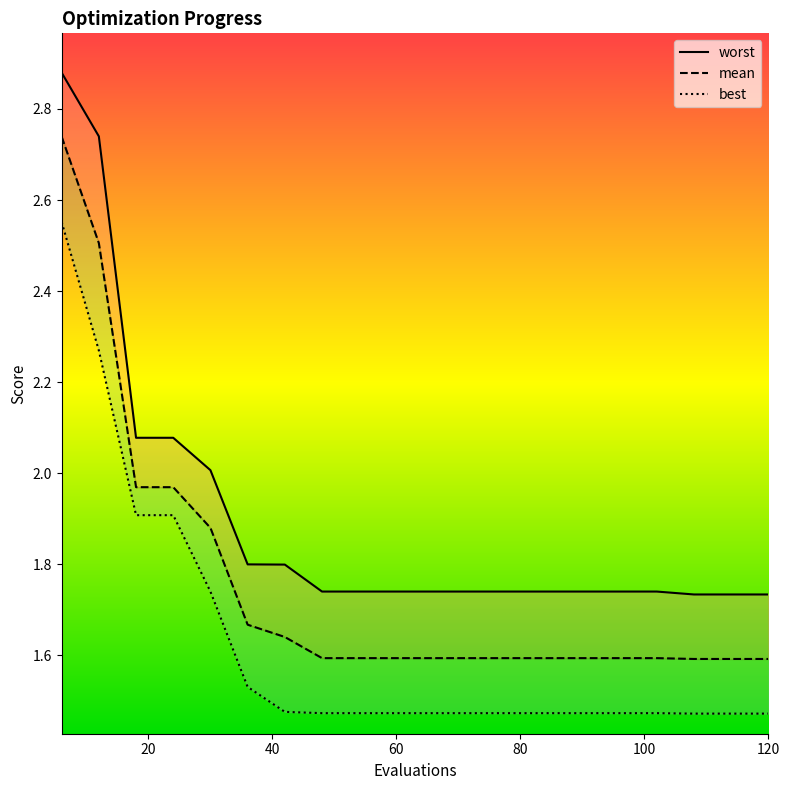

True or false: mean and best intersect in this chart.

False